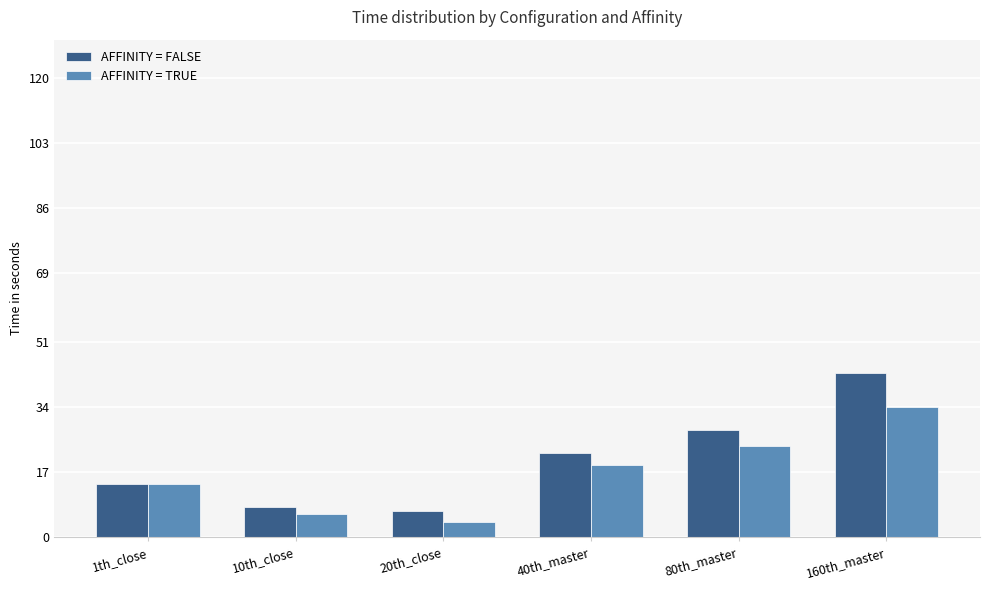

What is the difference between the AFFINITY = TRUE values at 160th_master and 10th_close?

28